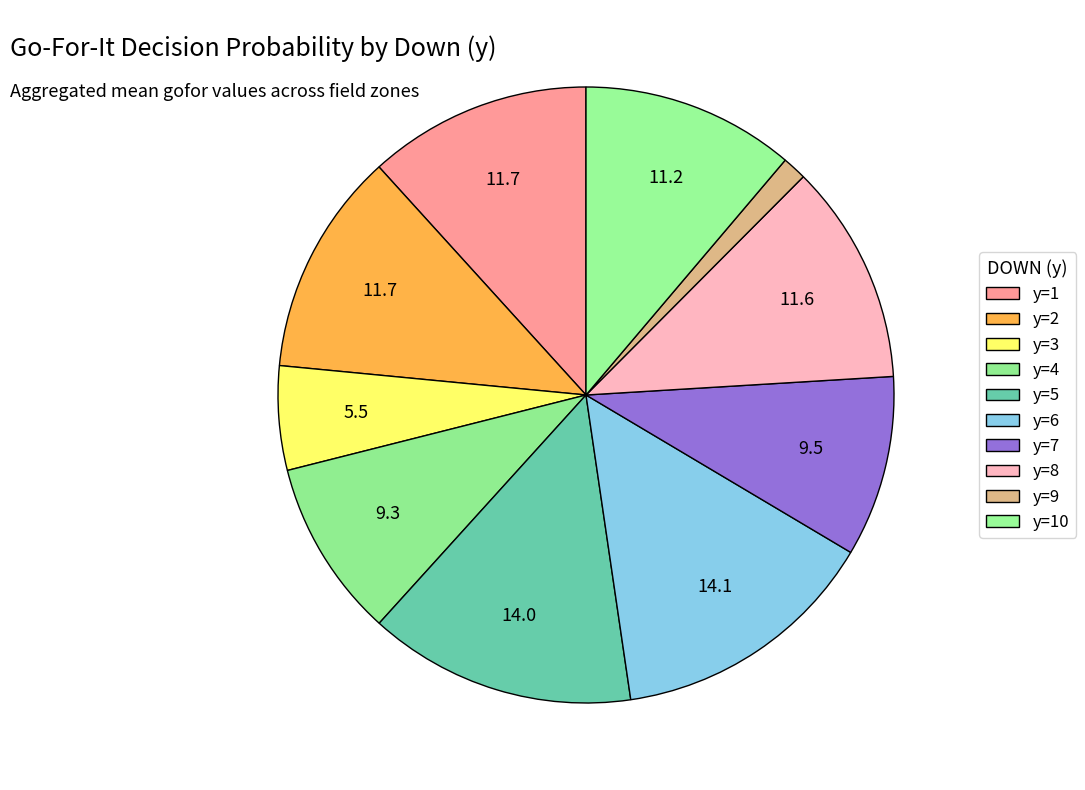

Is the sum of y=5 and y=1 greater than half?

No